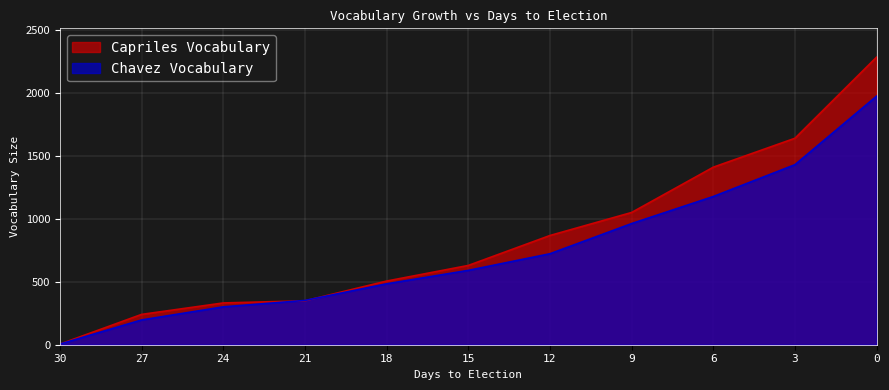

How many lines are shown in the chart?

2